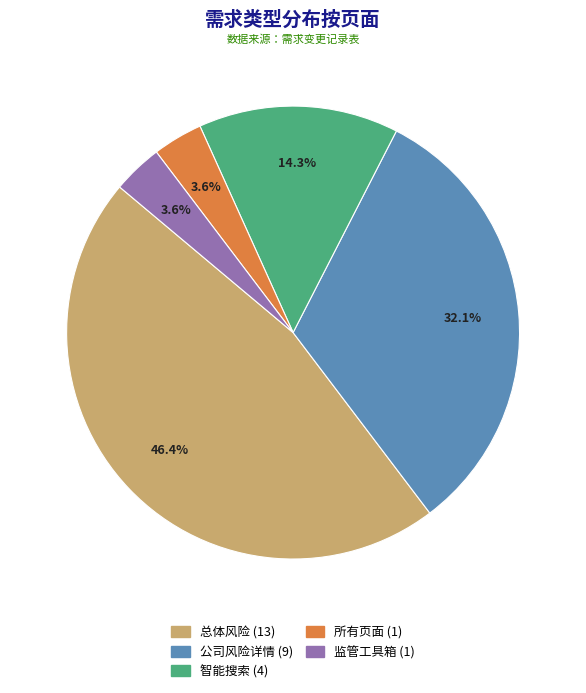

Does any single category account for the majority?

No